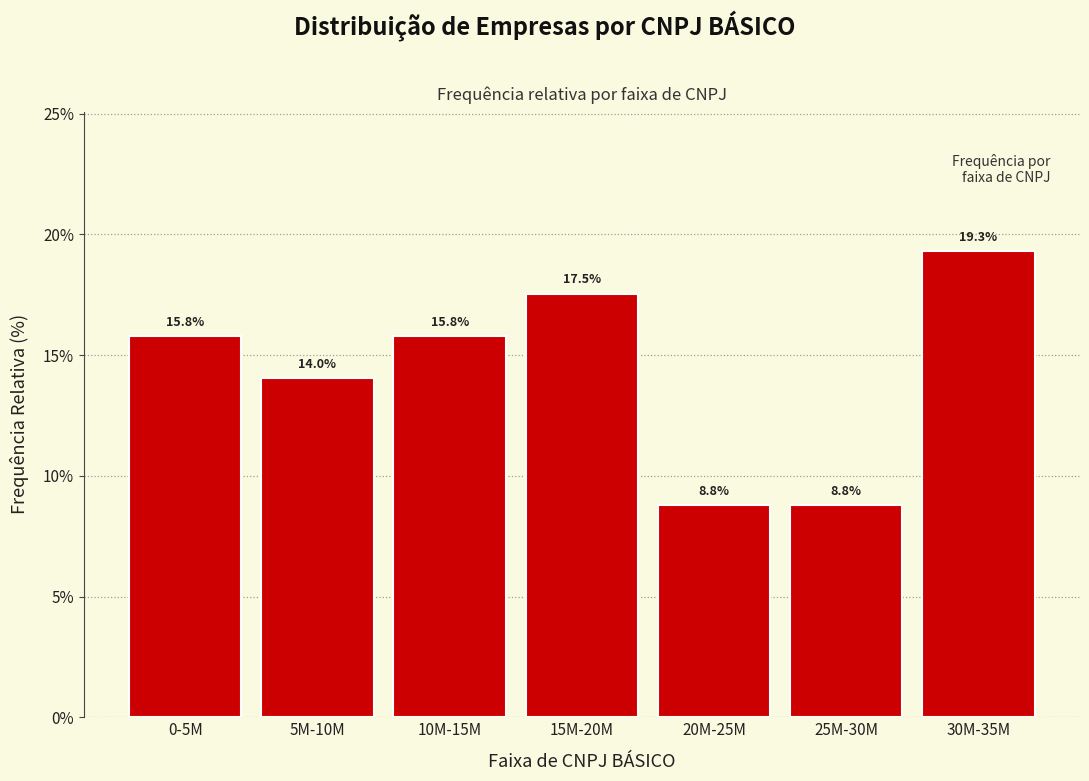

Reading left to right, list all the values displayed in this chart.

15.8	14.0	15.8	17.5	8.8	8.8	19.3